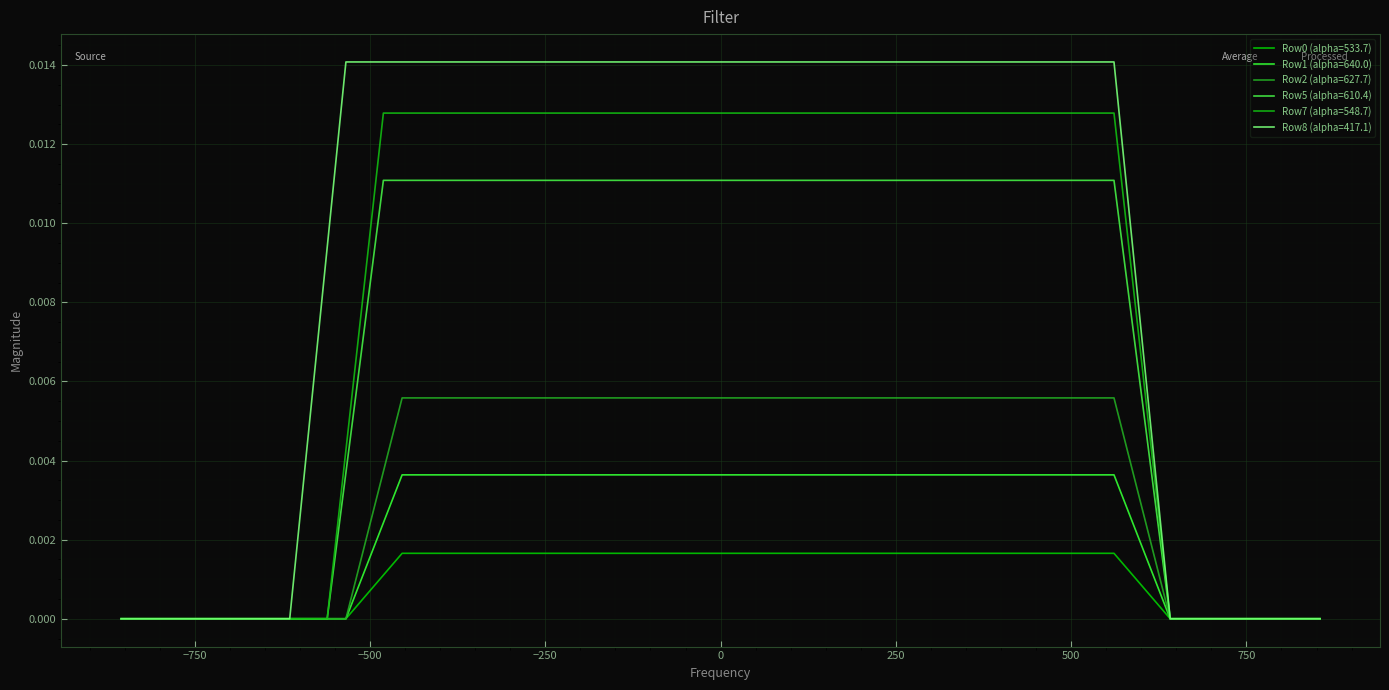

Does the chart display data point markers on the line(s)?

No